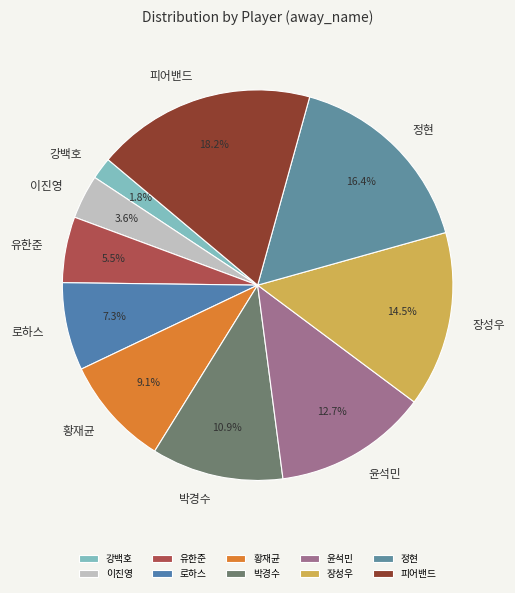

Between 윤석민 and 강백호, which is larger?

윤석민